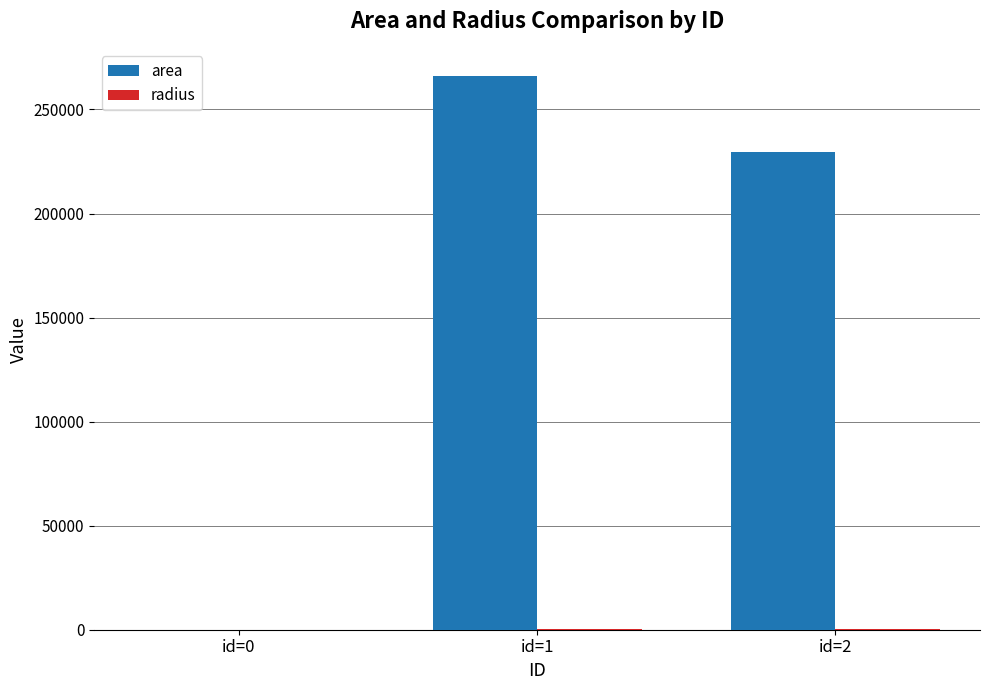

Is it true that area equals 0.0 at id=0?

True